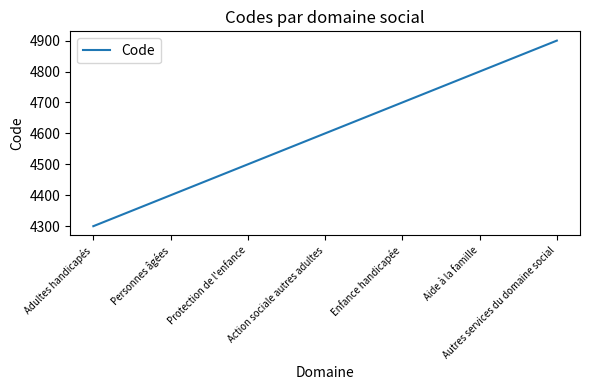

Which label corresponds to the largest value in the chart?

Autres services du domaine social